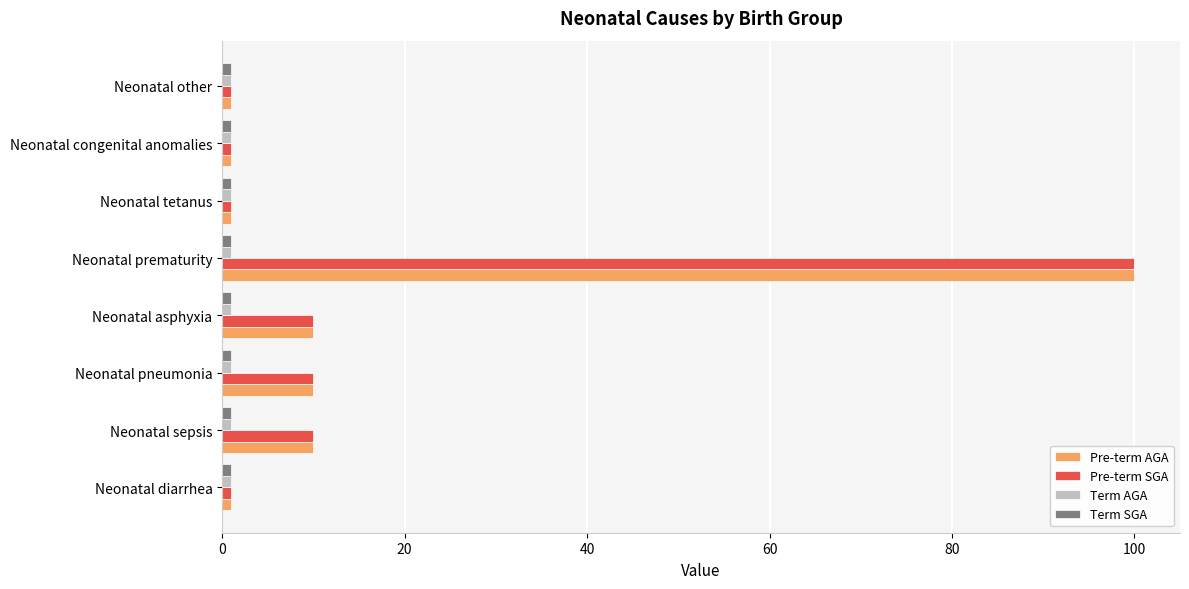

True or false: Pre-term SGA has a value of 10 at Neonatal pneumonia.

True